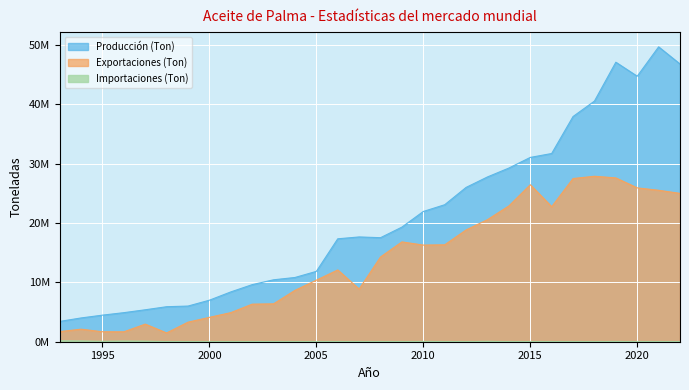

Rank the categories by Producción (Ton) value from lowest to highest.

1993, 1994, 1995, 1996, 1997, 1998, 1999, 2000, 2001, 2002, 2003, 2004, 2005, 2006, 2008, 2007, 2009, 2010, 2011, 2012, 2013, 2014, 2015, 2016, 2017, 2018, 2020, 2022, 2019, 2021